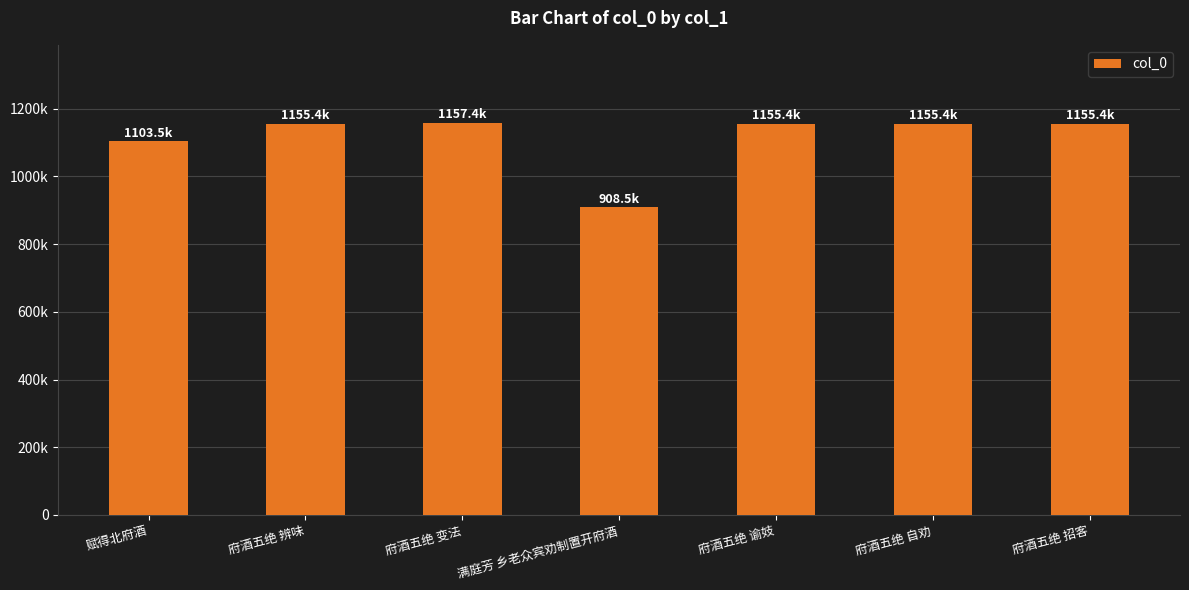

Reading left to right, transcribe all the data shown in this chart.

1103505	1155366	1157361	908546	1155365	1155363	1155364